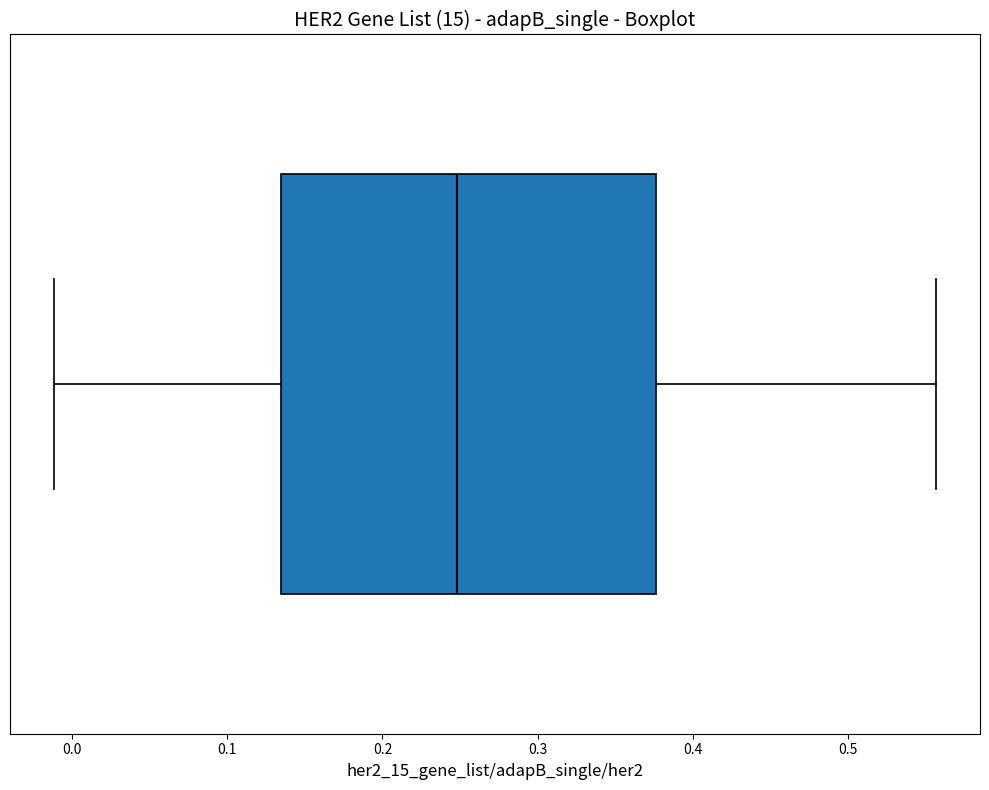

Read this box plot against the x-axis: the position of the median line, the range covered by the box, and the ends of both whiskers. The values are not printed on the chart, so give them approximately, as read against the axis.

median 0.25, box 0.13 to 0.38, whiskers -0.01 to 0.56